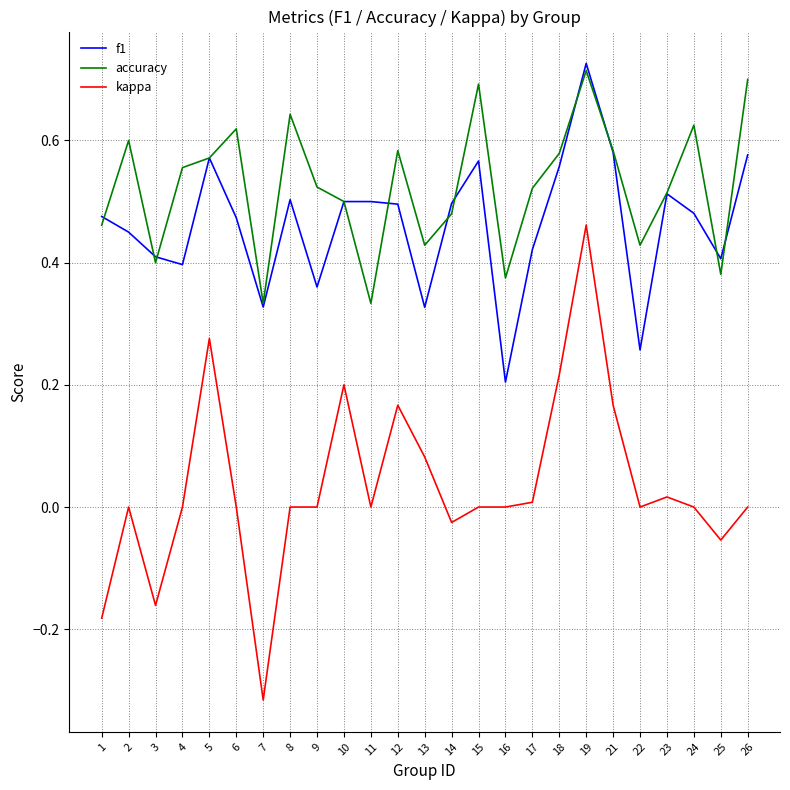

Which label corresponds to the smallest value in the chart?

7